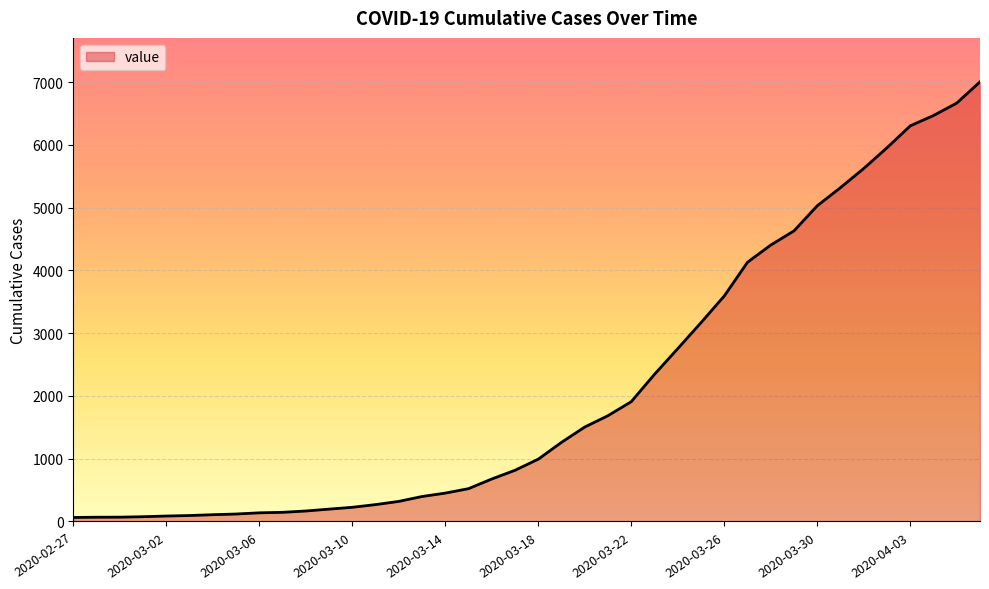

What is the difference between the maximum and minimum values?

6940